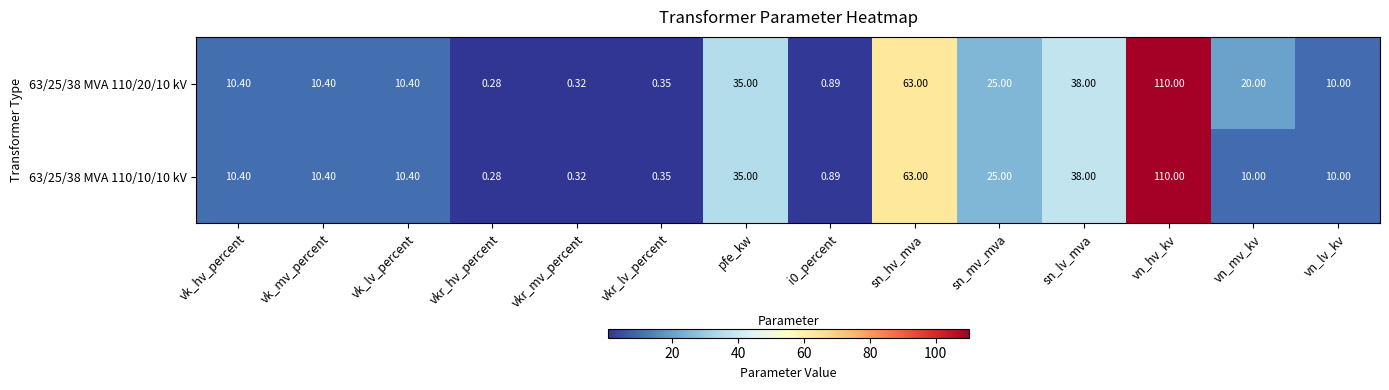

Which category has the lowest value in the 63/25/38 MVA 110/10/10 kV series?

vkr_hv_percent